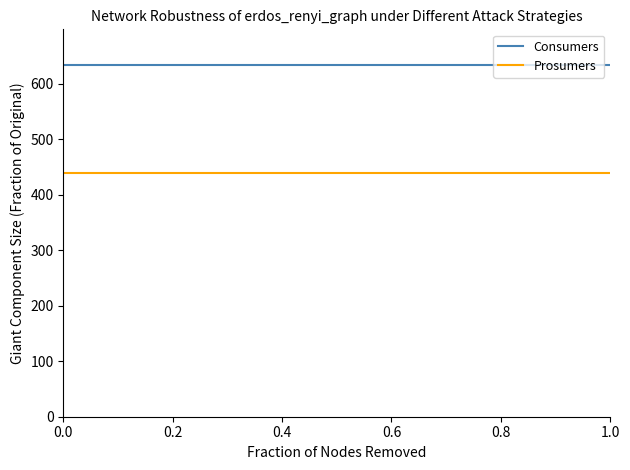

True or false: Consumers and Prosumers intersect in this chart.

False